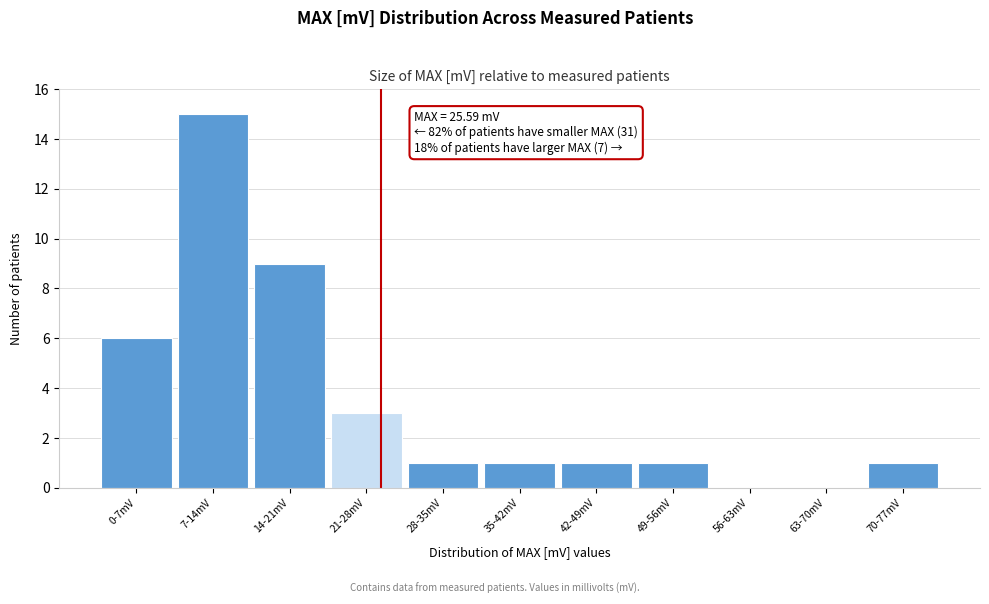

Reading left to right, extract all data points from this chart.

0-7mV=6	7-14mV=15	14-21mV=9	21-28mV=3	28-35mV=1	35-42mV=1	42-49mV=1	49-56mV=1	56-63mV=0	63-70mV=0	70-77mV=1